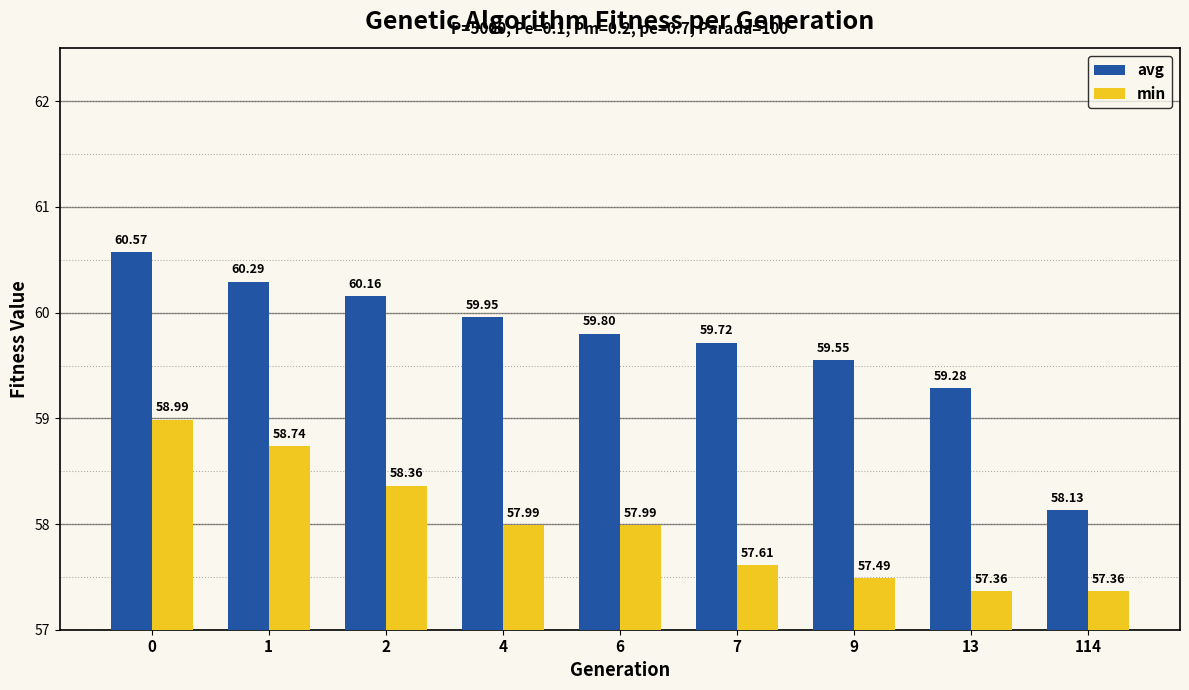

What is the total value across all series at 2?

118.5